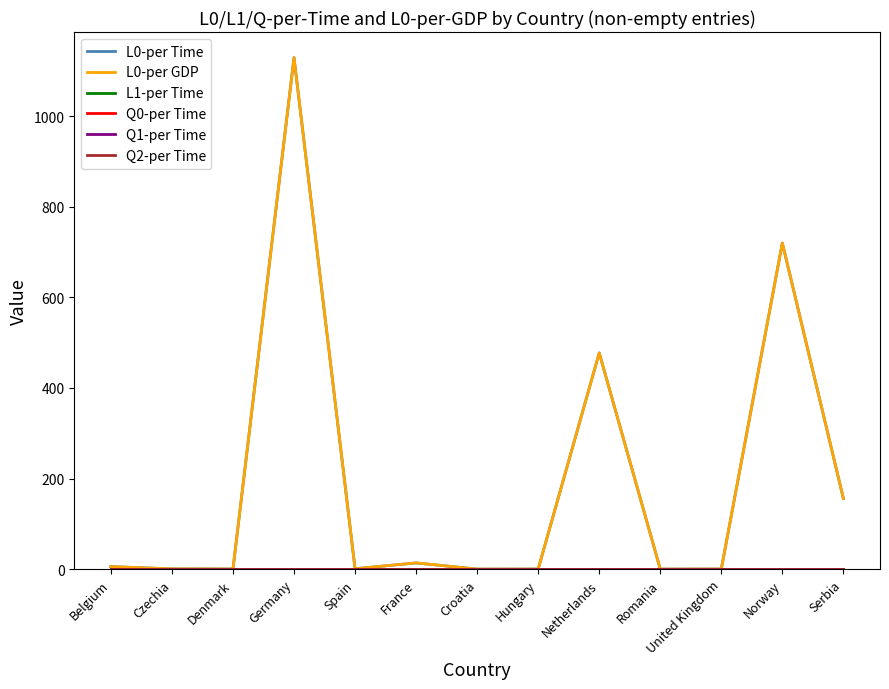

Which series has the widest spread of values?

L0-per Time